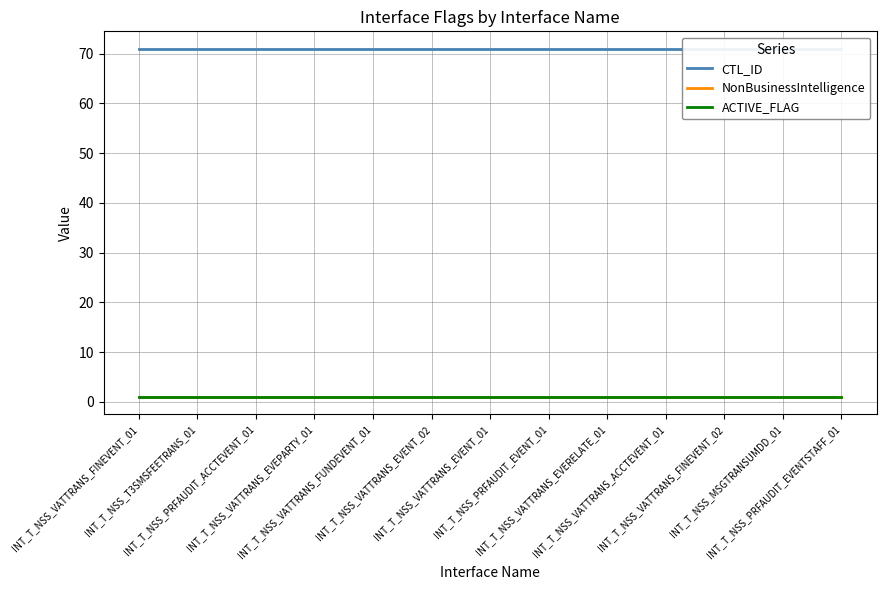

Reading left to right, list all the values displayed in this chart.

CTL_ID: 71	71	71	71	71	71	71	71	71	71	71	71	71
NonBusinessIntelligence: 1	1	1	1	1	1	1	1	1	1	1	1	1
ACTIVE_FLAG: 1	1	1	1	1	1	1	1	1	1	1	1	1